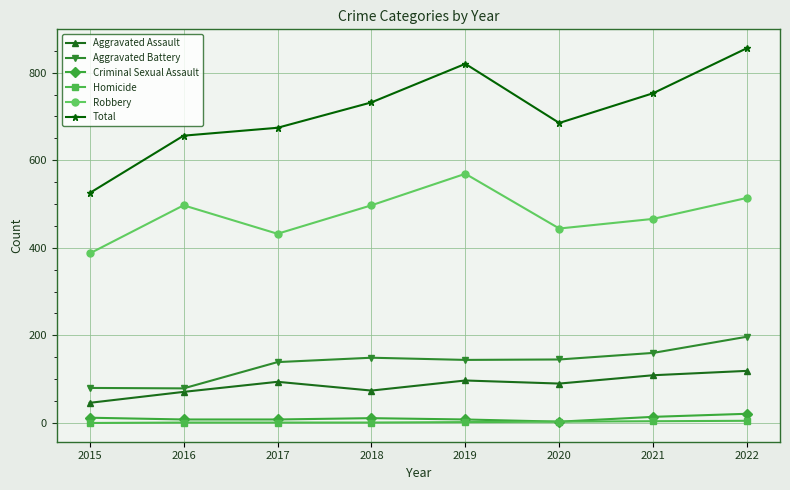

What is the maximum value for Criminal Sexual Assault?

21